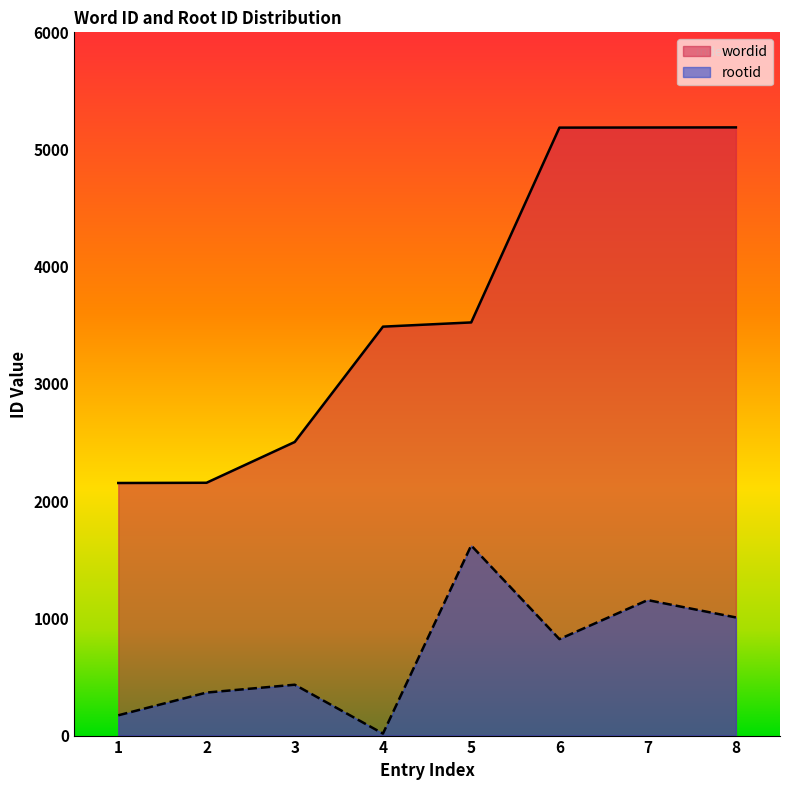

Reading left to right, extract all data points from this chart.

wordid: 2155	2157	2505	3489	3525	5187	5188	5189
rootid: 173	367	434	17	1622	823	1156	1008